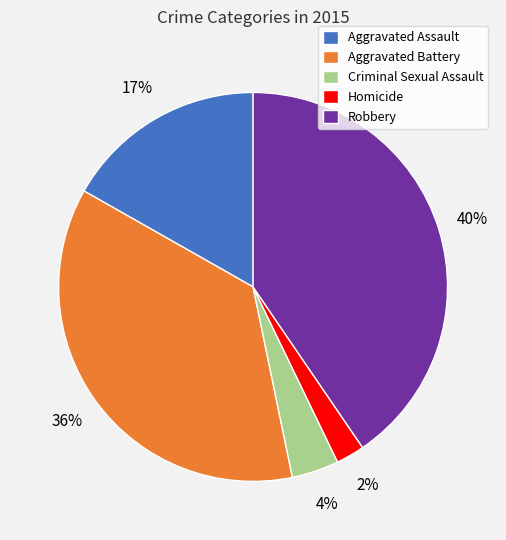

Rank the categories by value from highest to lowest.

Robbery, Aggravated Battery, Aggravated Assault, Criminal Sexual Assault, Homicide